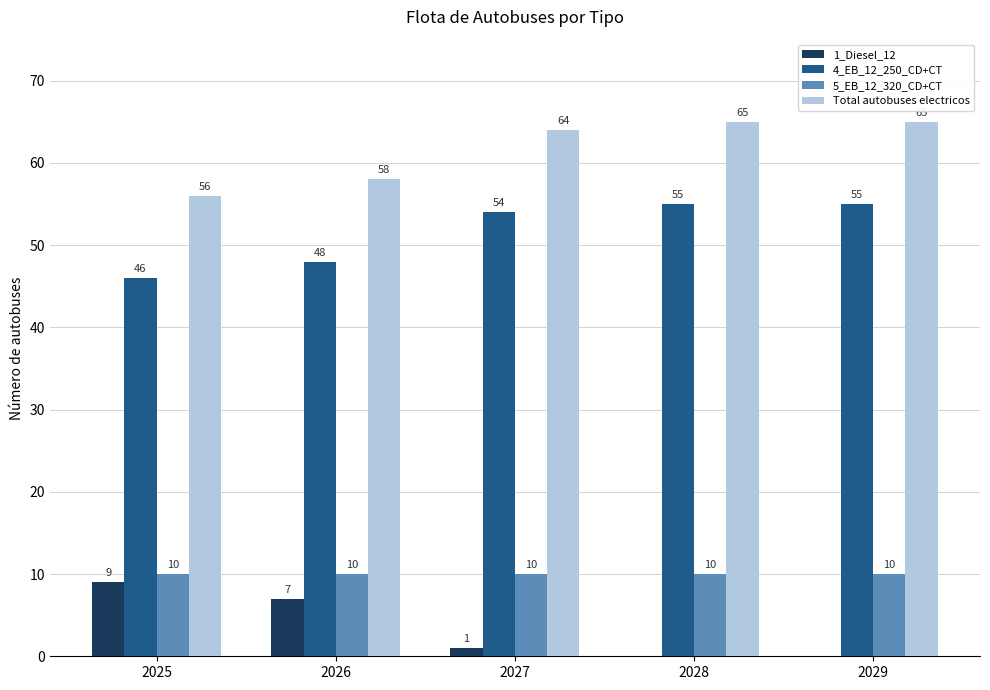

Which series has the largest total across all categories?

Total autobuses electricos